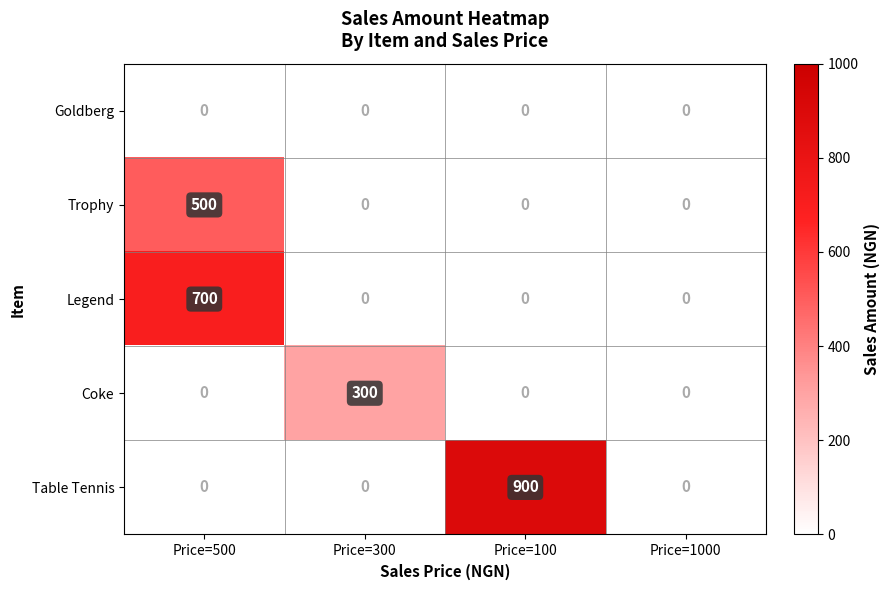

Between Price=300 and Price=100, which series saw the biggest shift?

Table Tennis